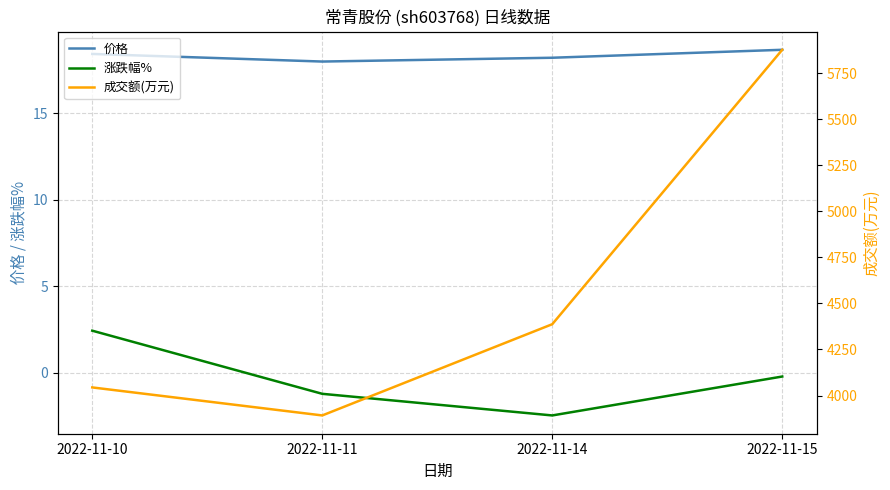

What is the value of the 成交额(万元) point at the 4th from the left?

5876.0